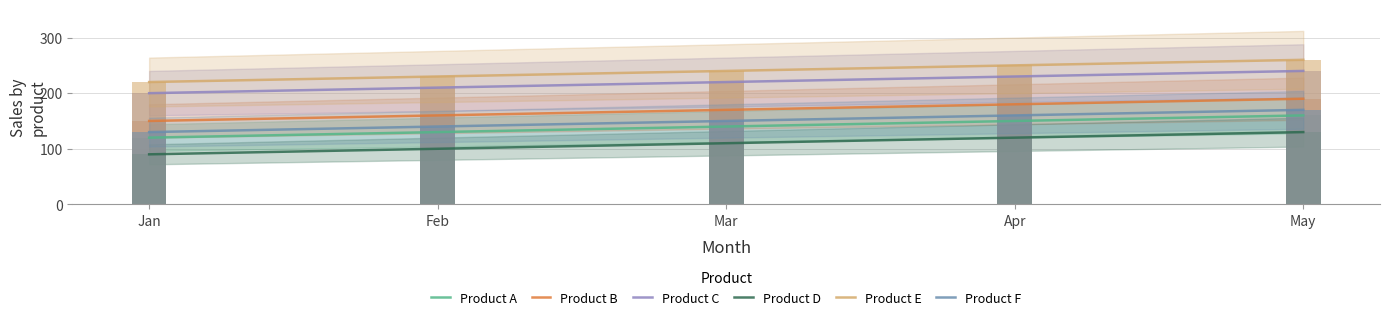

List the series in order of their peak value, lowest first.

Product D, Product A, Product F, Product B, Product C, Product E